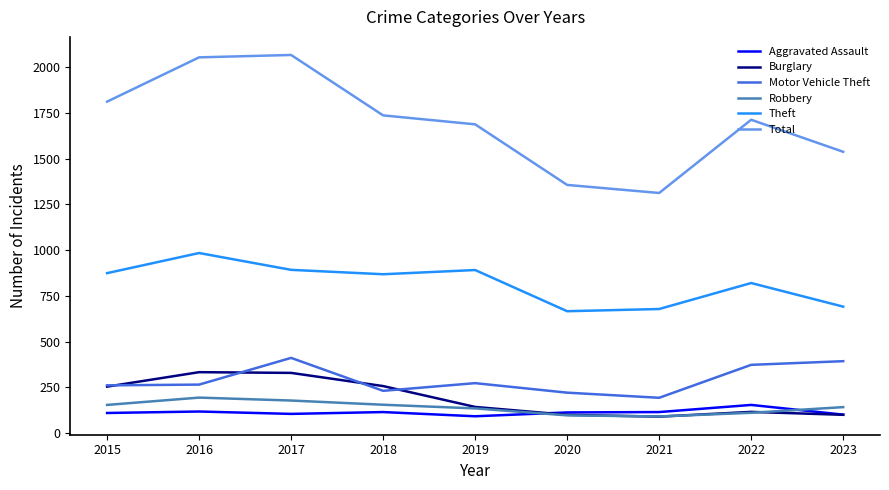

Does the chart have visible grid lines?

No